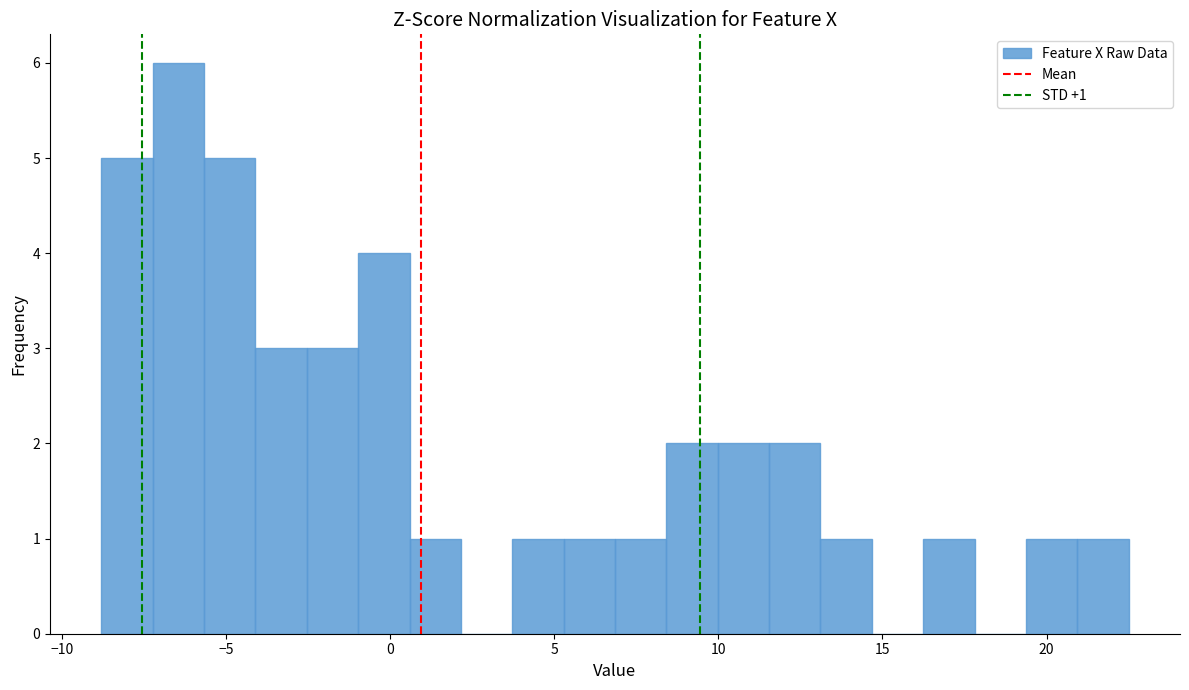

Read against the x-axis, roughly where is the centre of the tallest bar?

-6.5